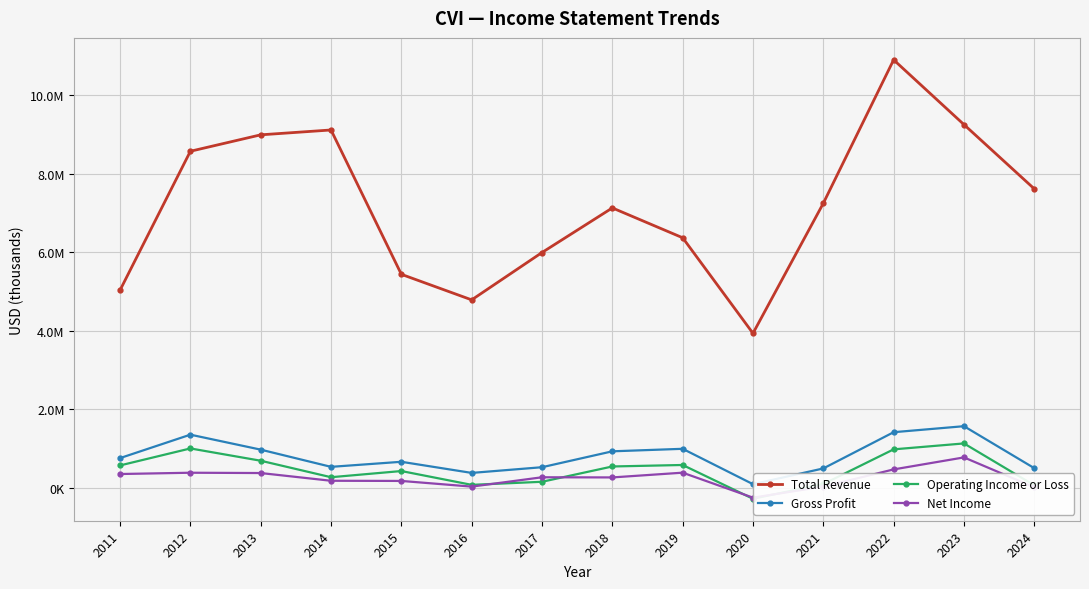

Does the chart have visible grid lines?

Yes